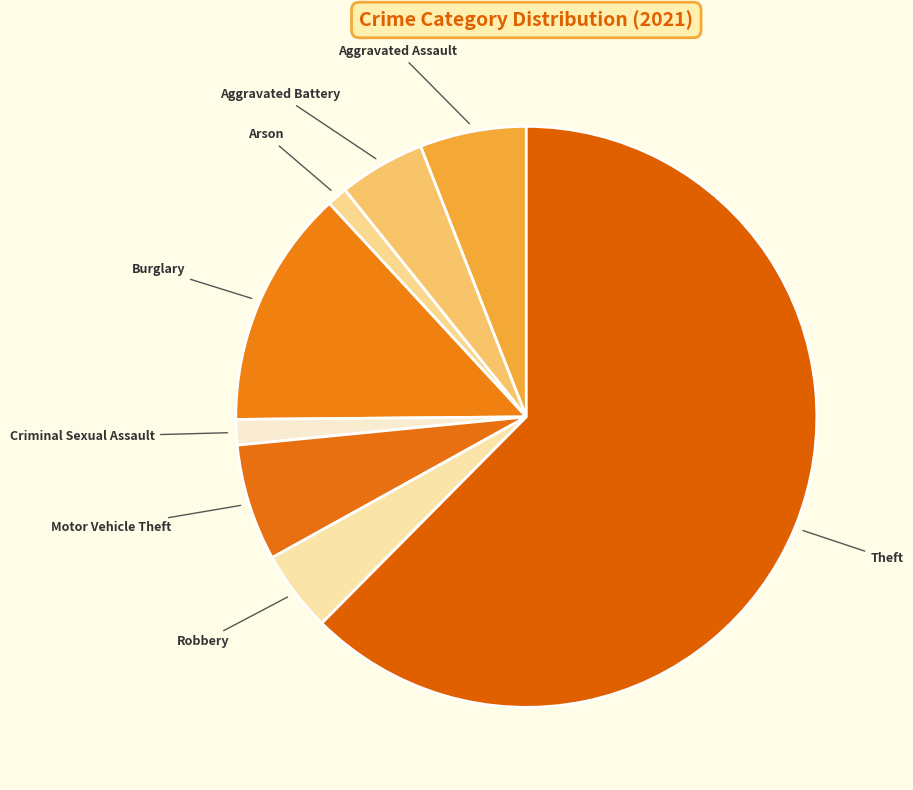

How many slices are in this pie chart?

8